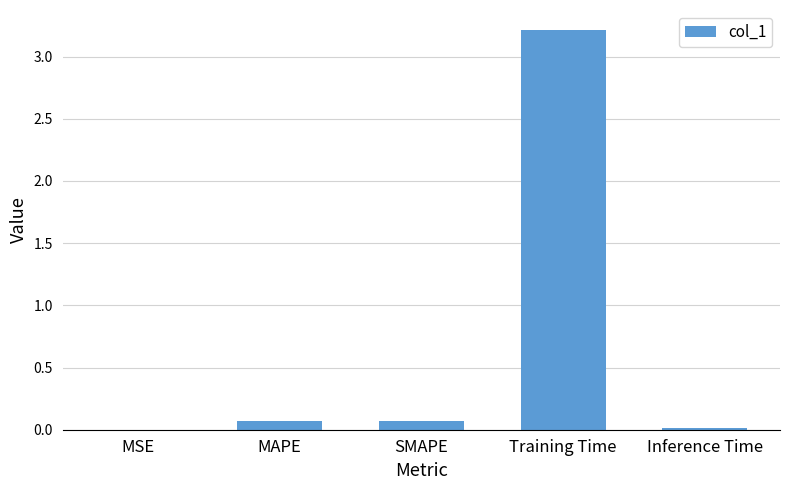

What is the sum of all values?

3.4